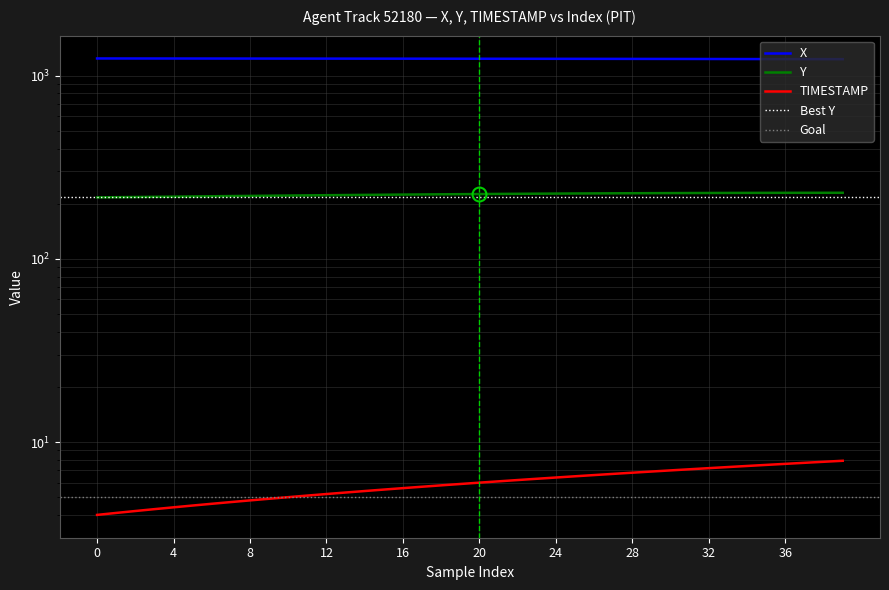

What is the difference between the maximum and second lowest values in the TIMESTAMP series?

3.8